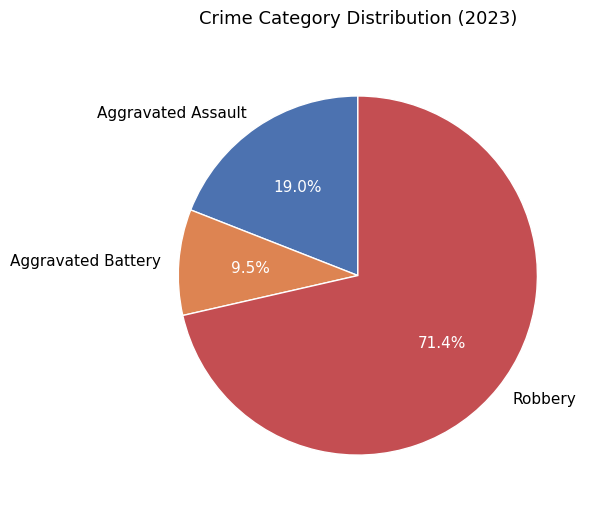

Is there any slice that represents more than half of the pie?

Yes